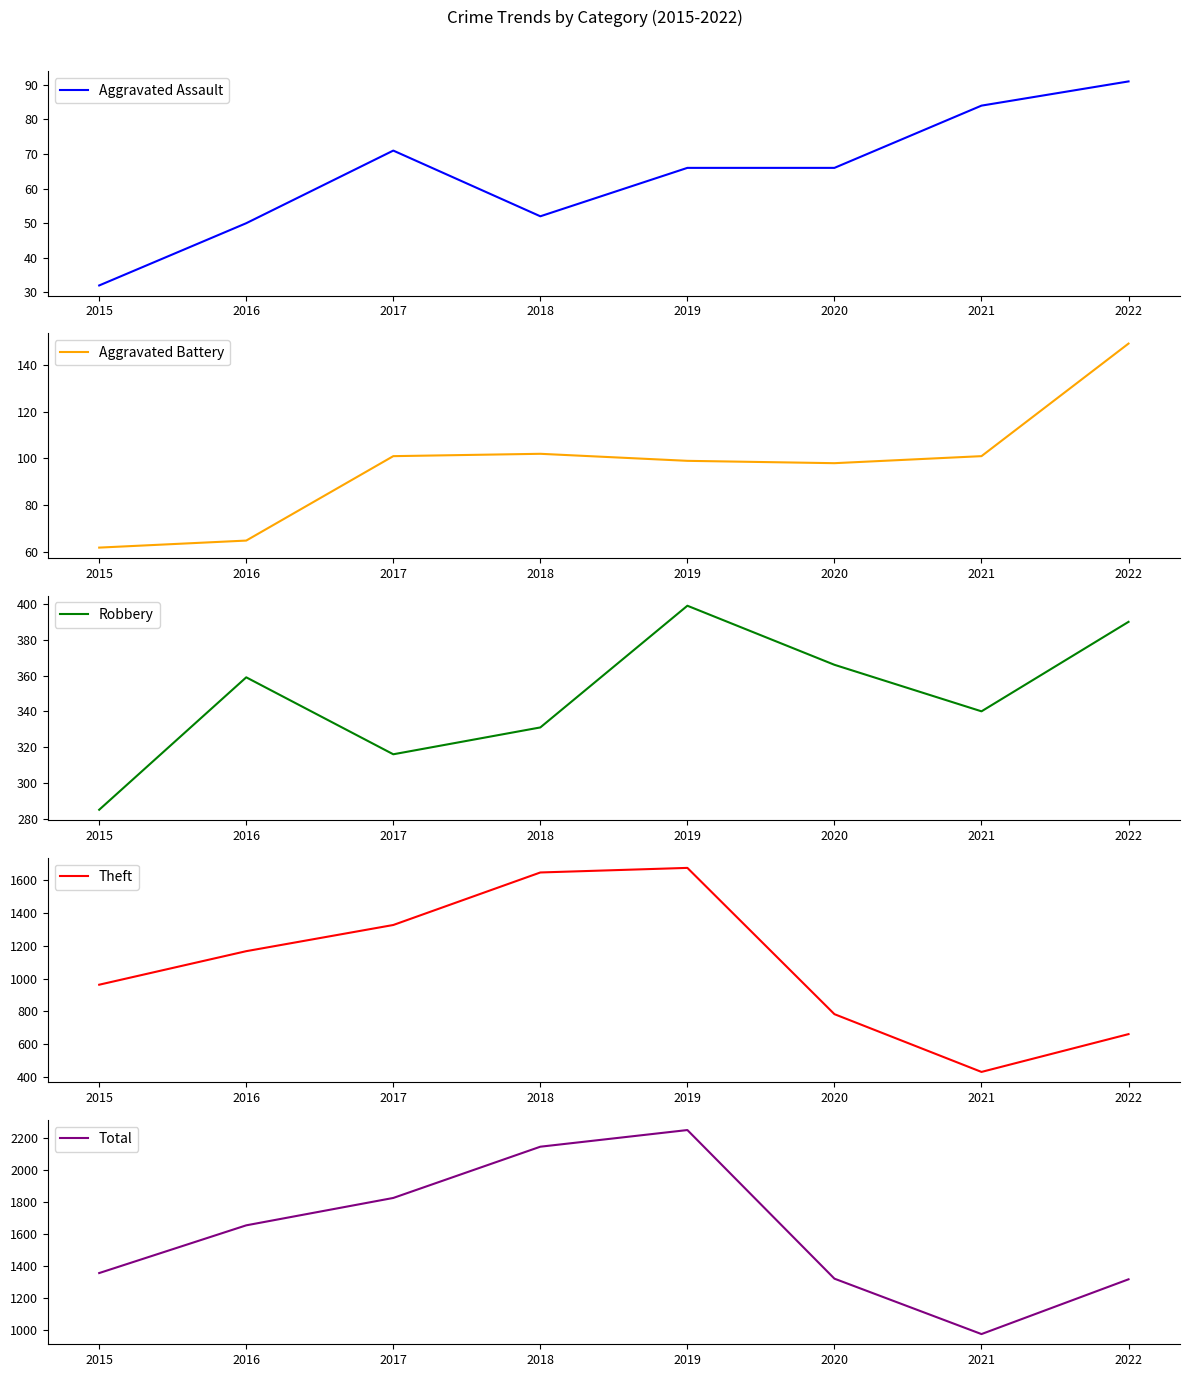

What is the sum of all Aggravated Assault values?

512